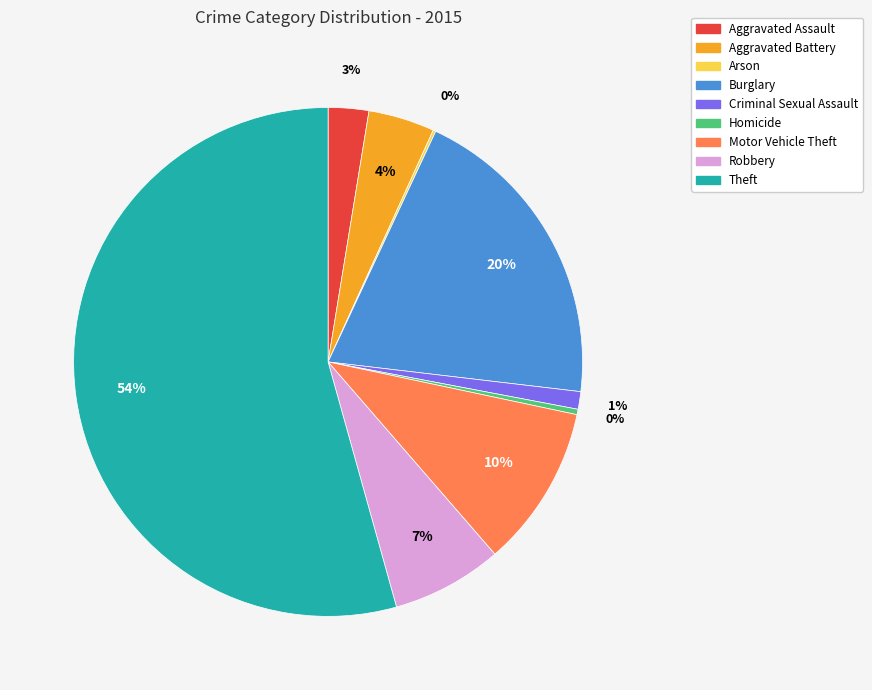

Combined, do Robbery and Aggravated Battery account for over 50%?

No